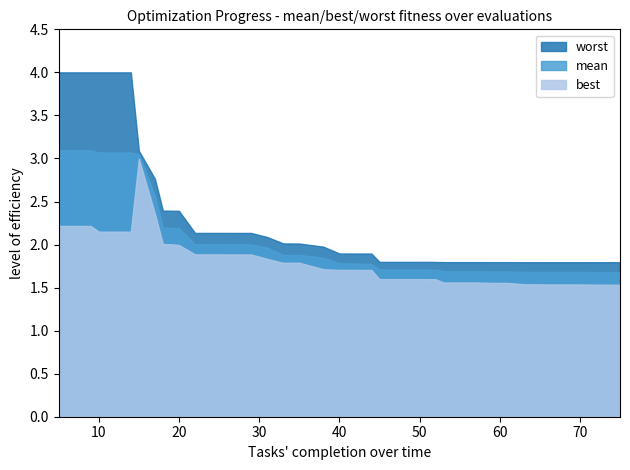

True or false: best and mean cross at least once.

False